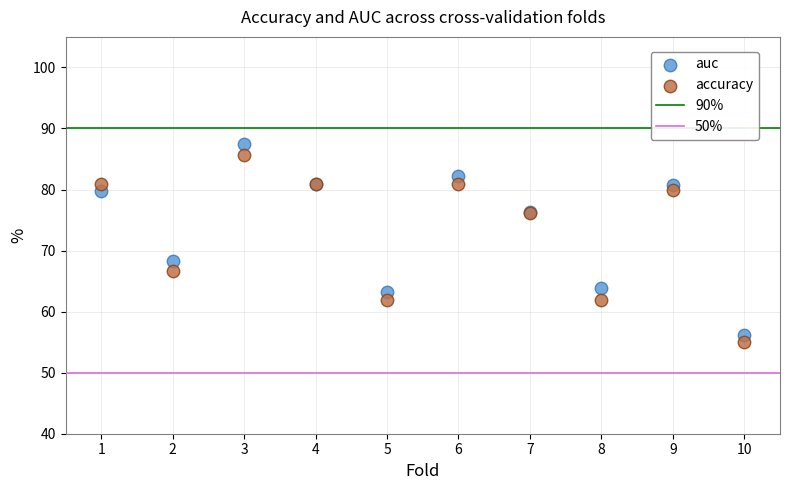

Across all series, what Y value is closest to 71?

68.3